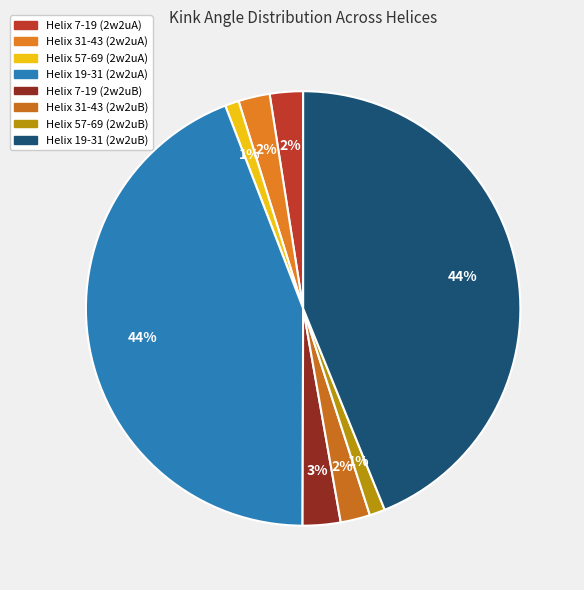

To the nearest percent, what is the difference between the Helix 19-31 (2w2uA) and Helix 31-43 (2w2uA) slice percentages?

42%